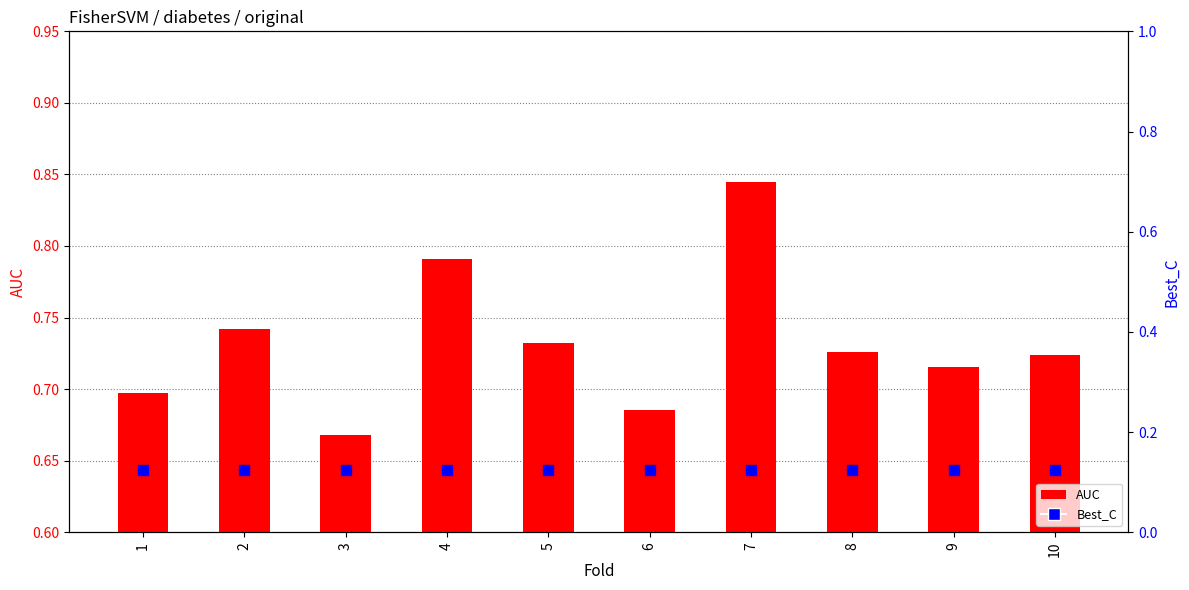

Which series has the largest total across all categories?

AUC